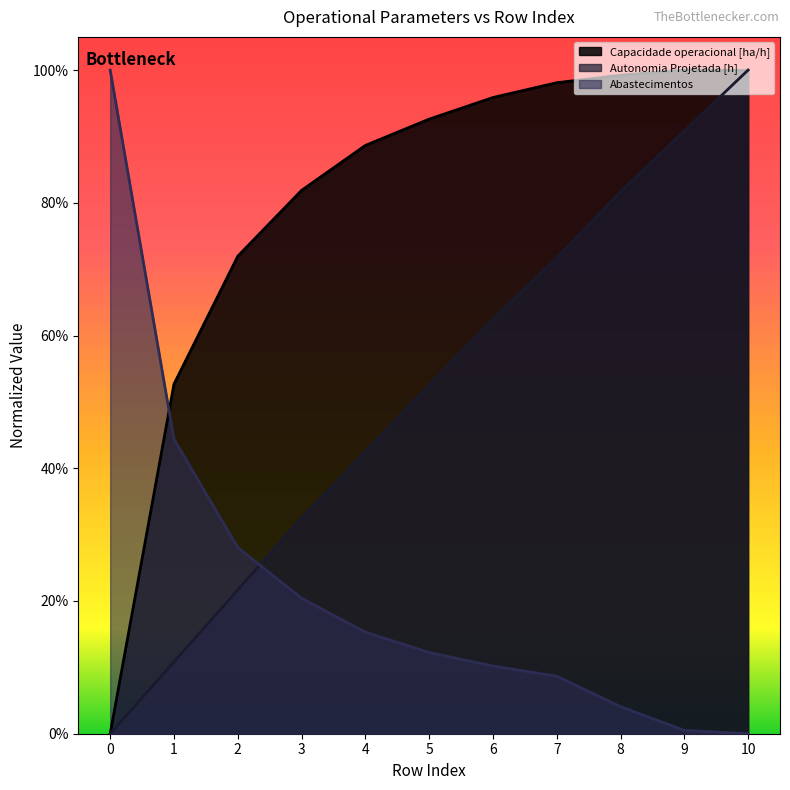

Where do Autonomia Projetada [h] and Abastecimentos first cross each other?

2 and 3